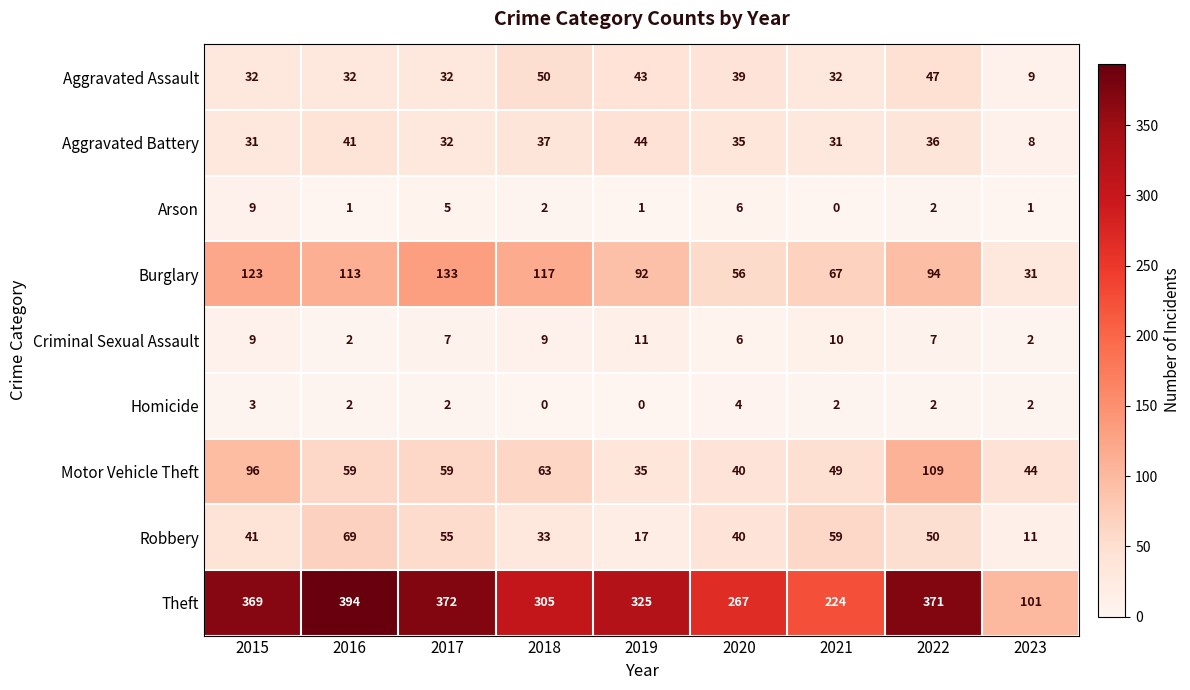

List the series in order of their peak value, highest first.

Theft, Burglary, Motor Vehicle Theft, Robbery, Aggravated Assault, Aggravated Battery, Criminal Sexual Assault, Arson, Homicide